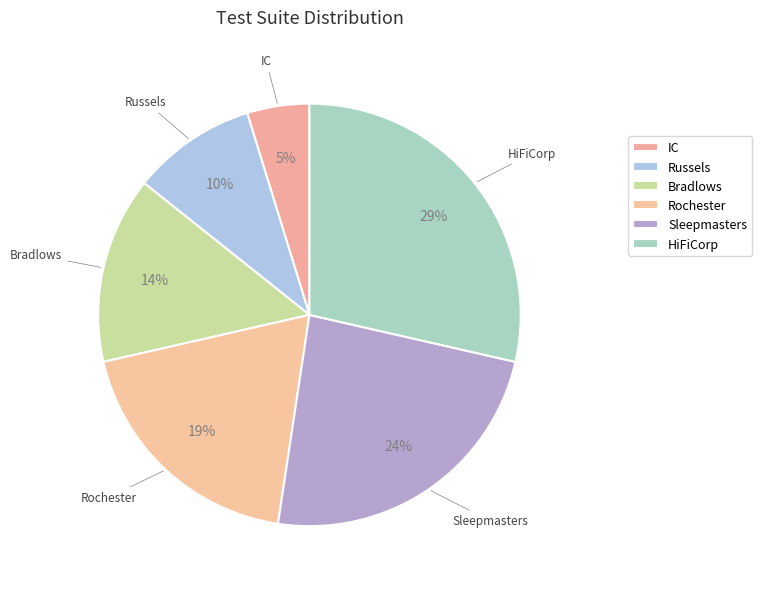

How many segments does this pie chart have?

6